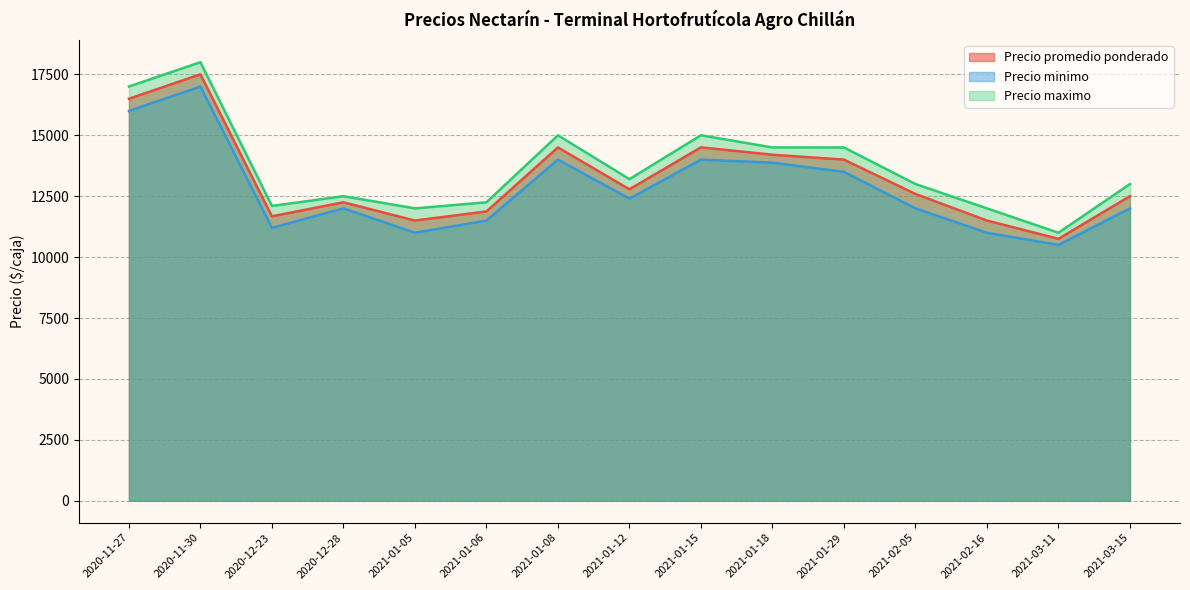

Rank the series by their average value, from lowest to highest.

Precio minimo, Precio promedio ponderado, Precio maximo